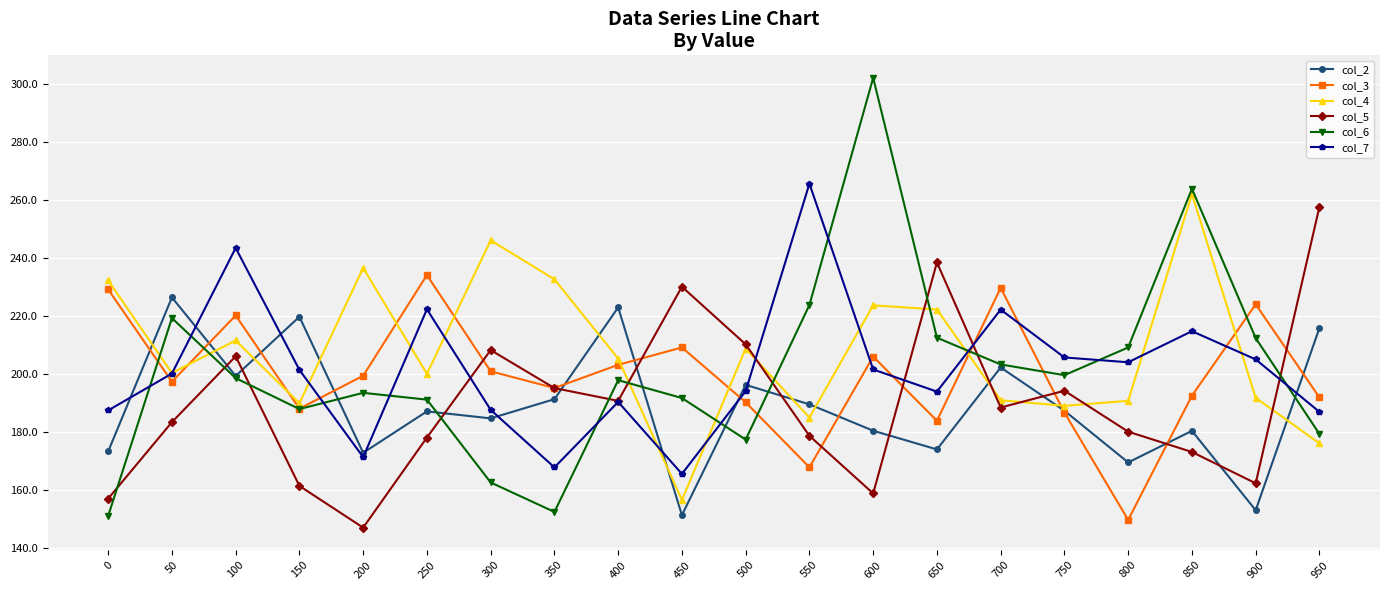

True or false: col_5 and col_2 cross at least once.

True